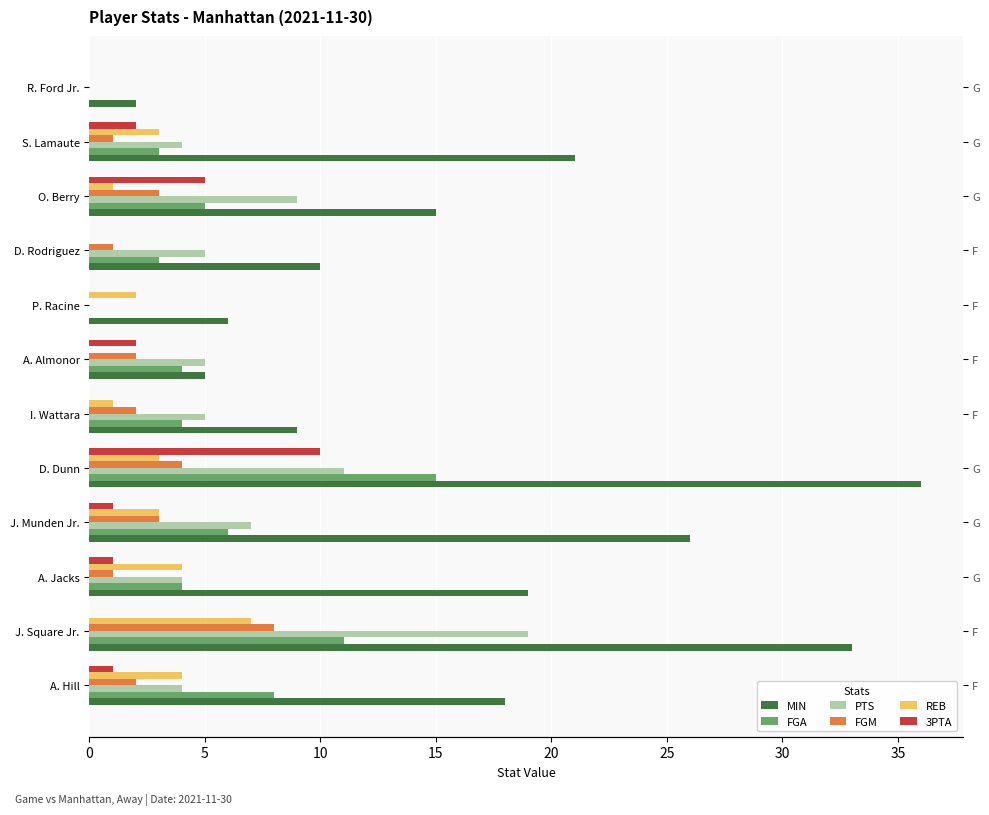

Reading left to right, transcribe all the data shown in this chart.

MIN: 18	33	19	26	36	9	5	6	10	15	21	2
FGA: 8	11	4	6	15	4	4	0	3	5	3	0
PTS: 4	19	4	7	11	5	5	0	5	9	4	0
FGM: 2	8	1	3	4	2	2	0	1	3	1	0
REB: 4	7	4	3	3	1	0	2	0	1	3	0
3PTA: 1	0	1	1	10	0	2	0	0	5	2	0